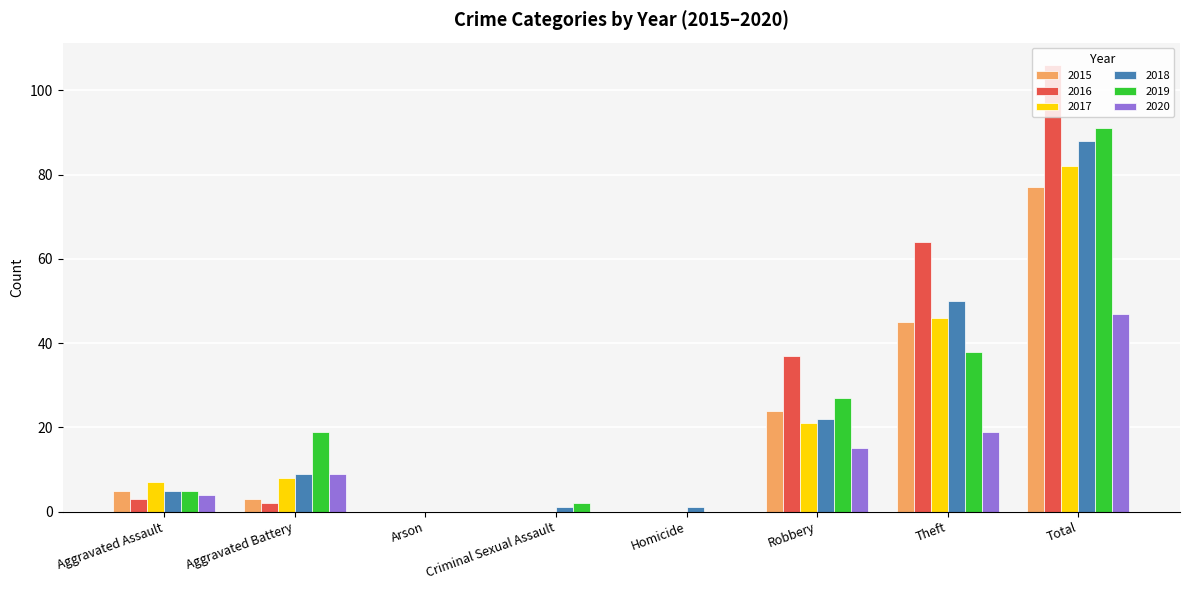

How many distinct data groups are displayed?

6